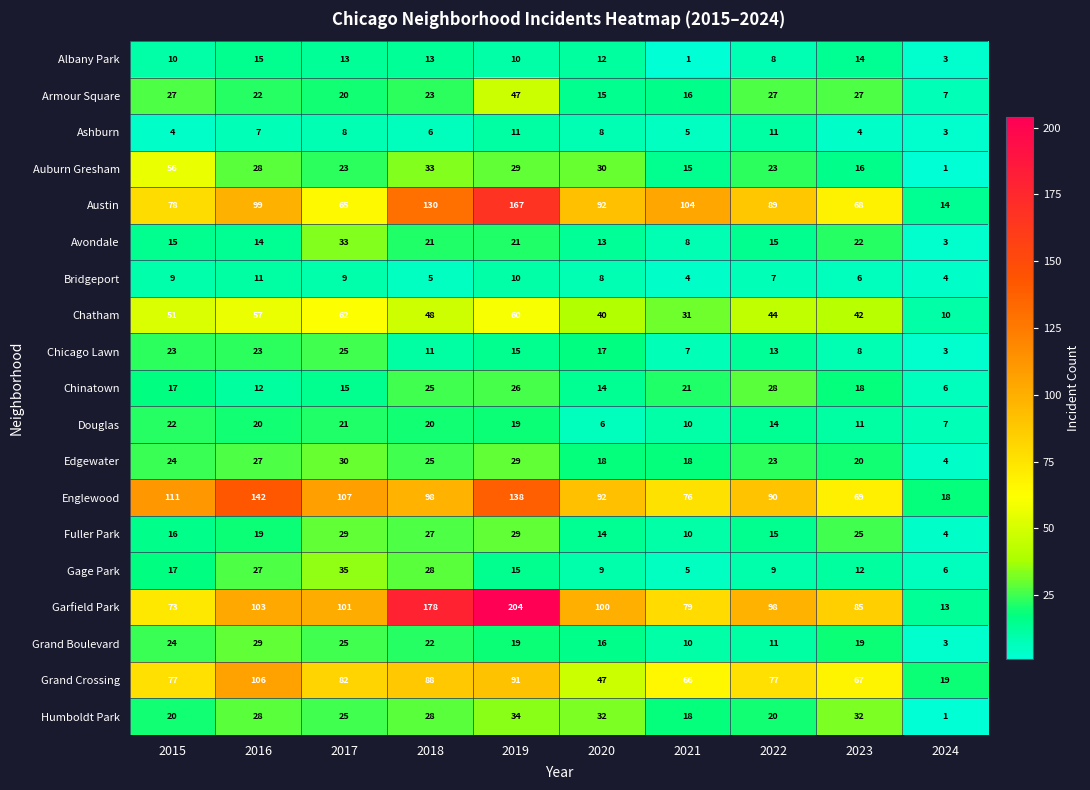

How many categories are shown in the chart?

10